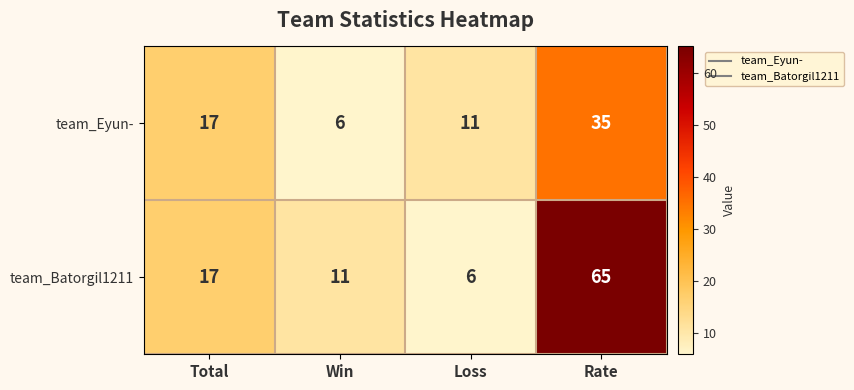

Reading left to right, list all the values displayed in this chart.

team_Eyun-: 17	6	11	35
team_Batorgil1211: 17	11	6	65